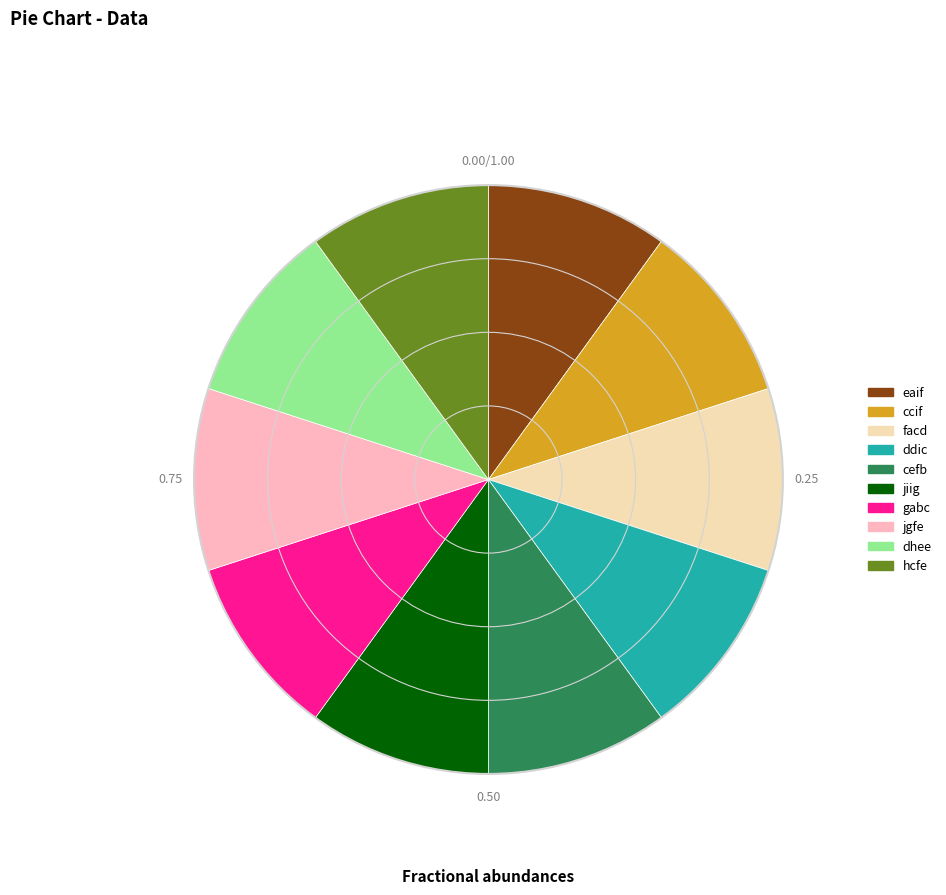

Is jiig the majority of the pie?

No